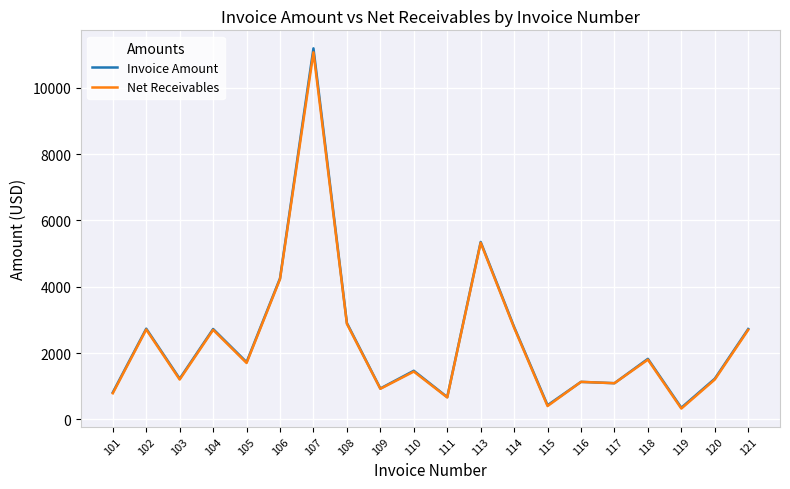

What is the spread (max minus min) of values at 120?

25.0